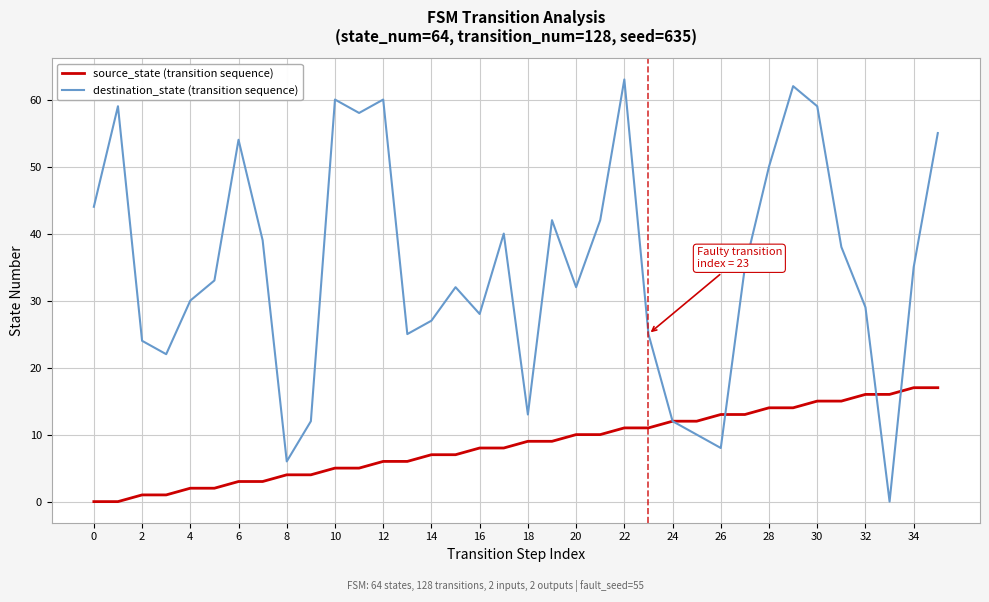

What are all the series names shown in the legend?

source_state (transition sequence), destination_state (transition sequence)